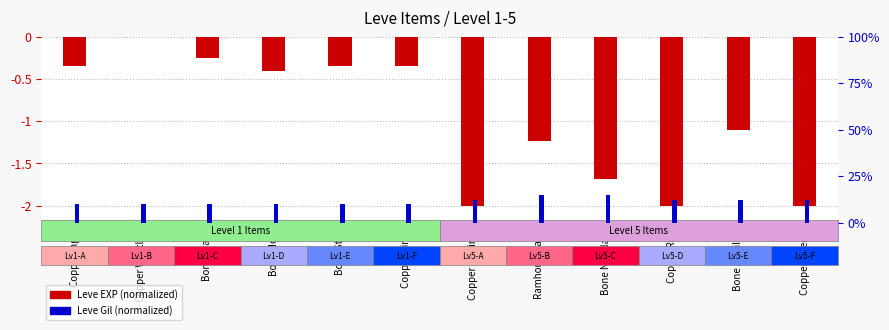

Which series has the widest spread of values?

Leve Gil (normalized)